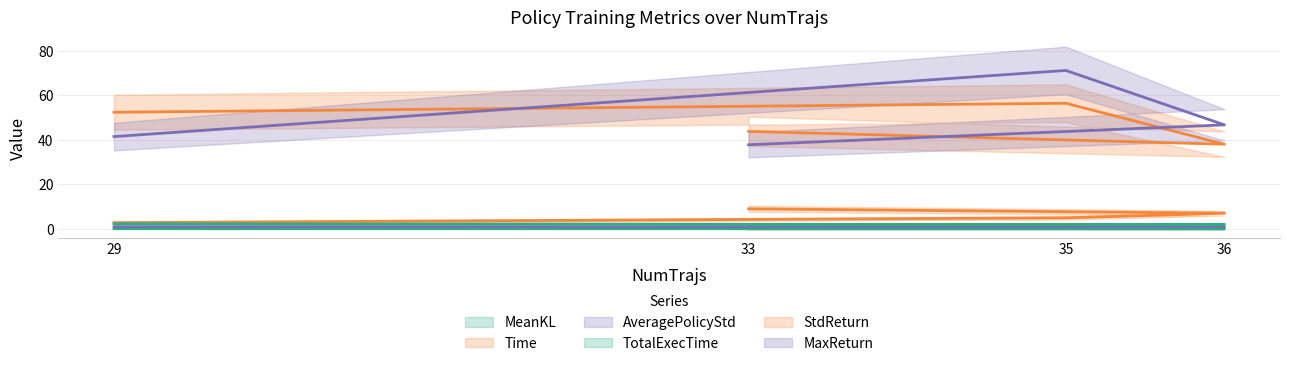

Is it true that MaxReturn equals 61.6 at 36?

False